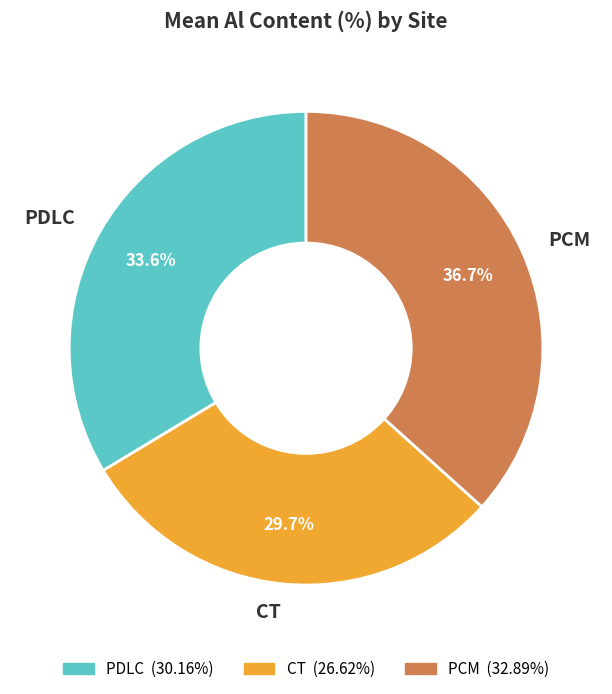

Which category has the smallest portion of the pie?

CT